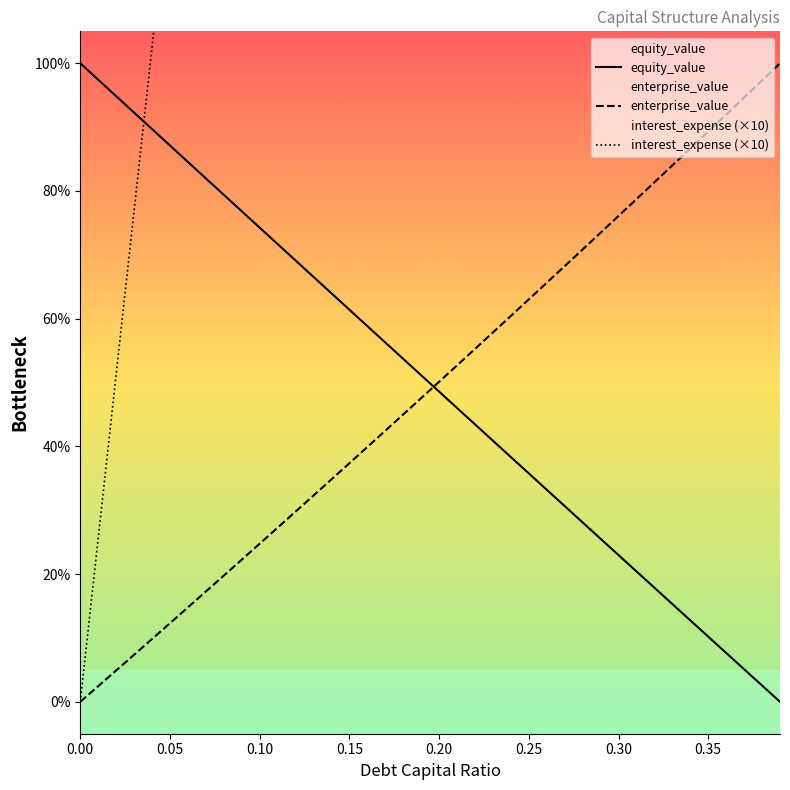

Is this an area chart (filled region under the line)?

No